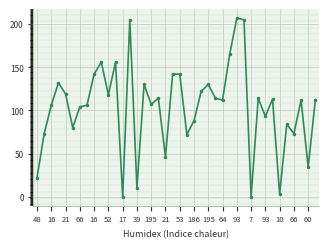

What is the value of the 16th point from the left?

130